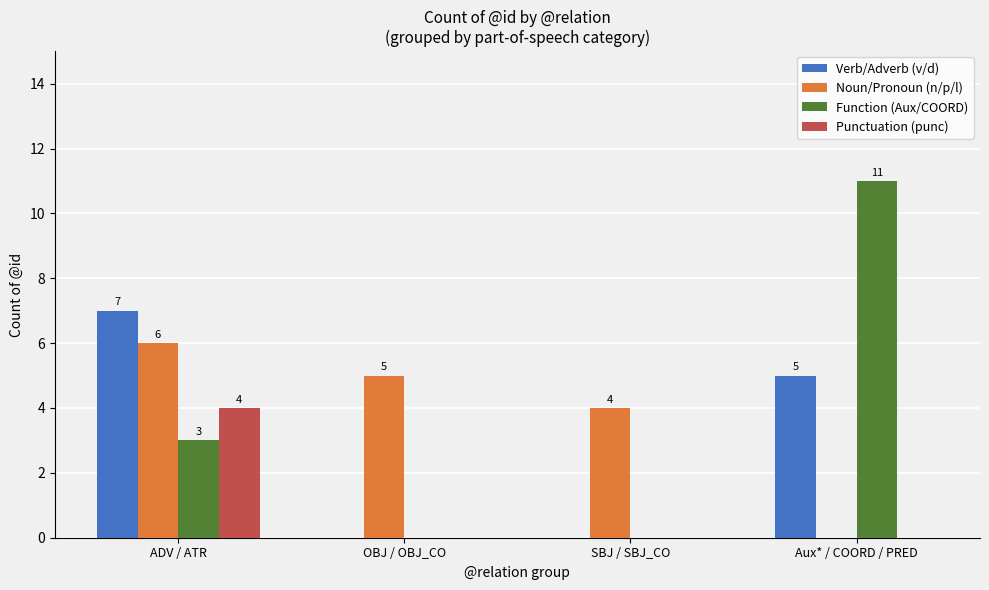

How many distinct data groups are displayed?

4